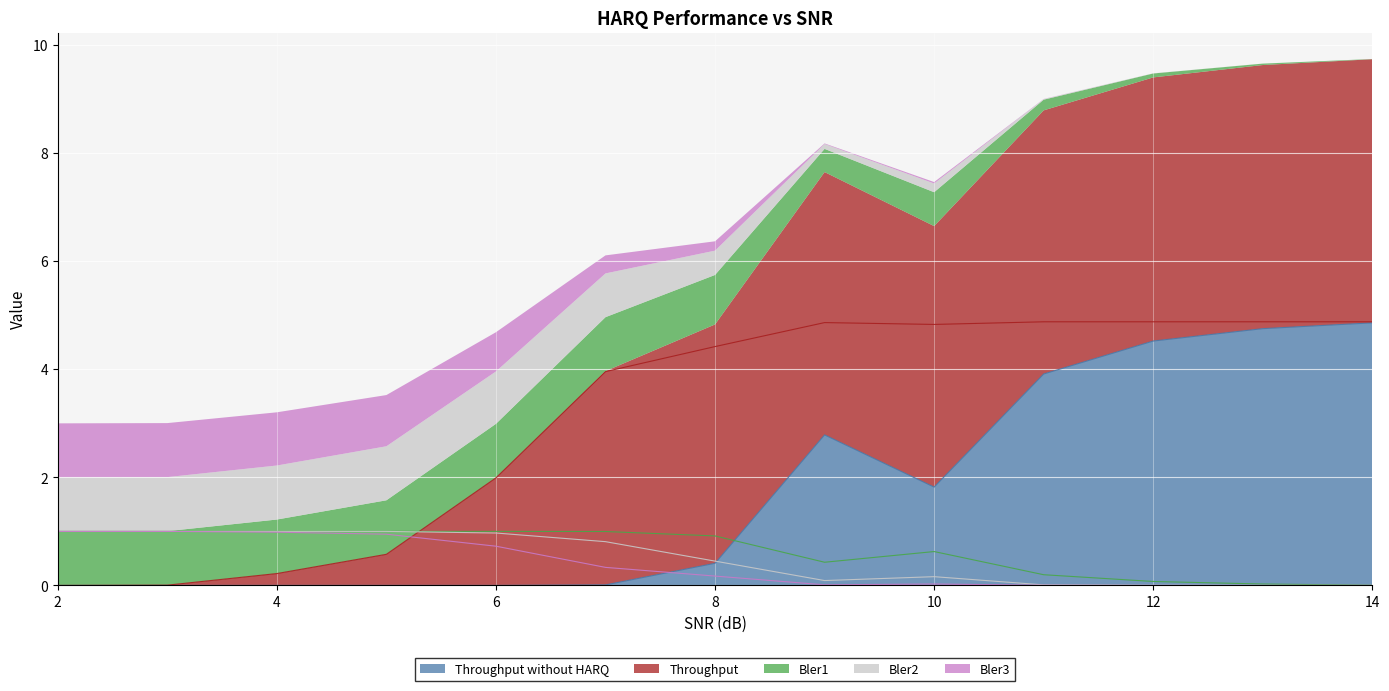

True or false: Bler1 and Throughput without HARQ intersect in this chart.

True